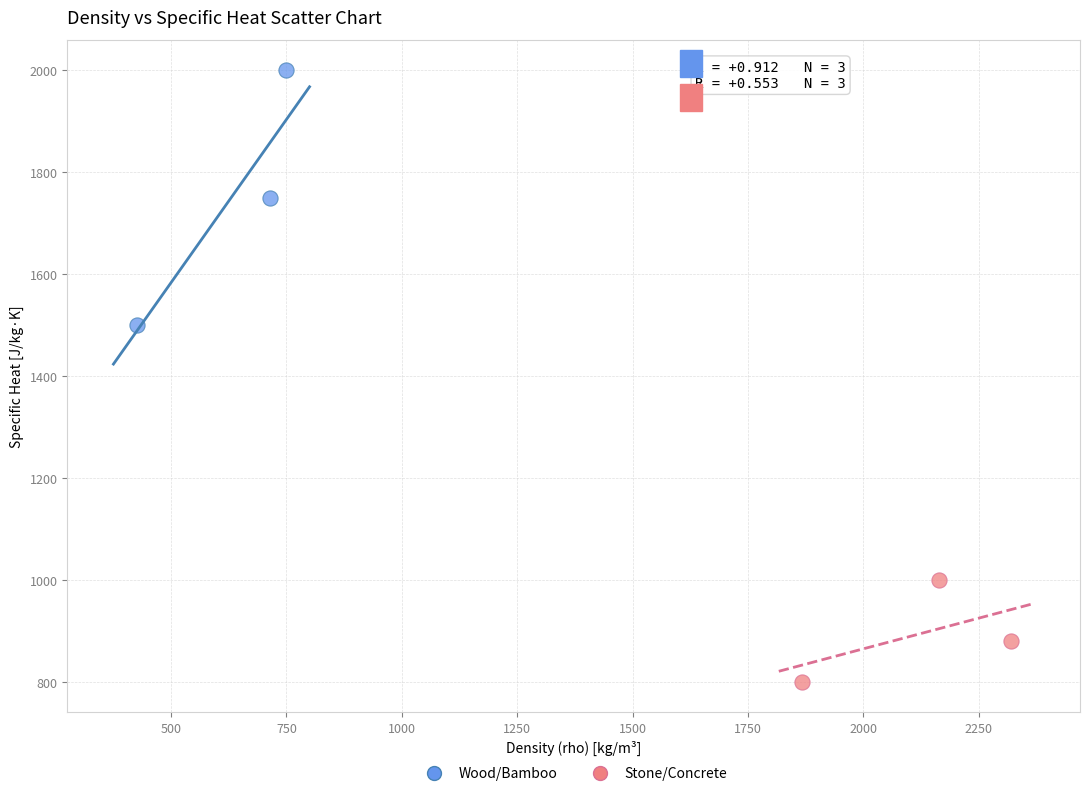

Which series has the widest spread of Y values?

Wood/Bamboo